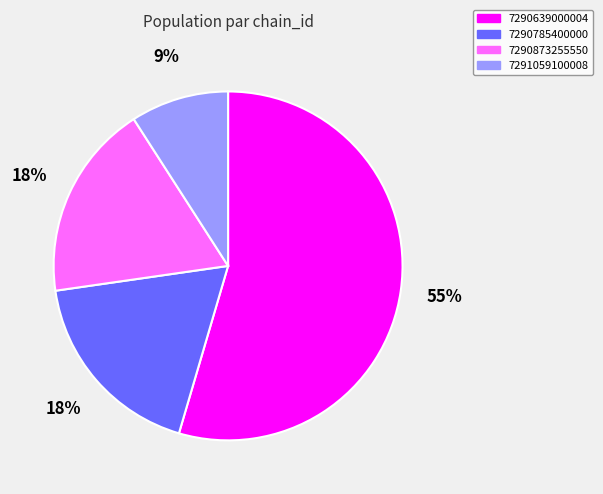

Which has a higher value, 7290639000004 or 7290785400000?

7290639000004